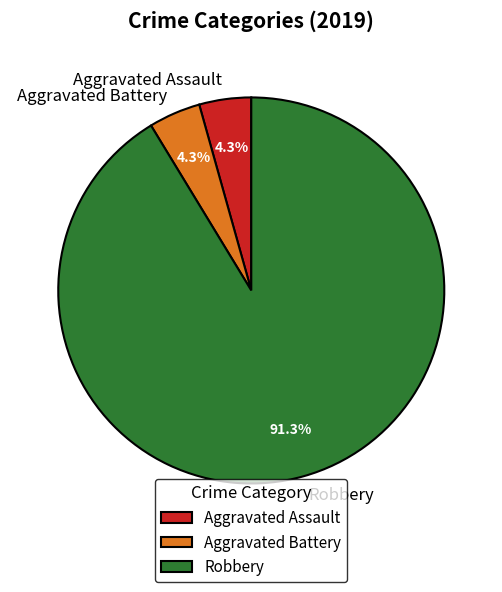

Which has a higher value, Aggravated Battery or Robbery?

Robbery